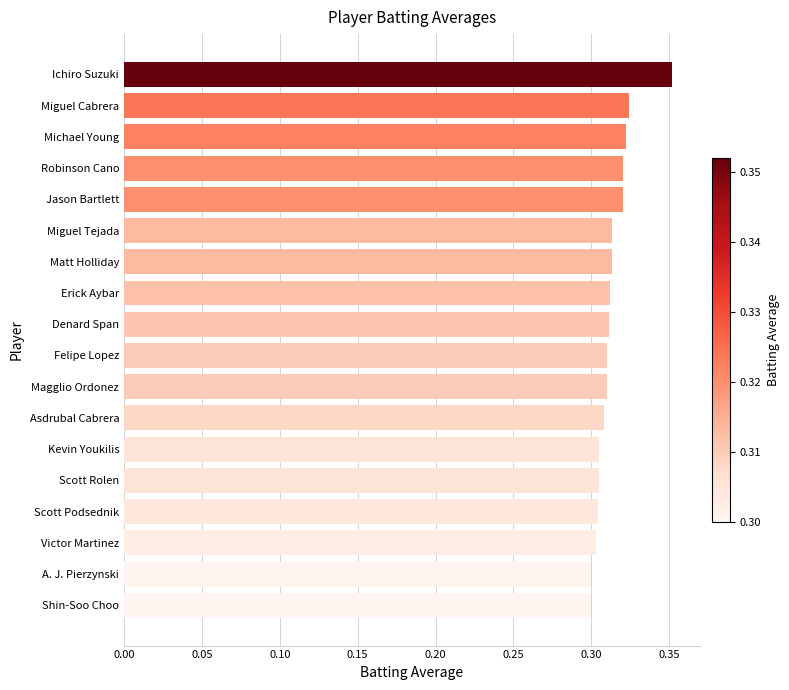

Is it true that the value at Victor Martinez is 0.3?

True